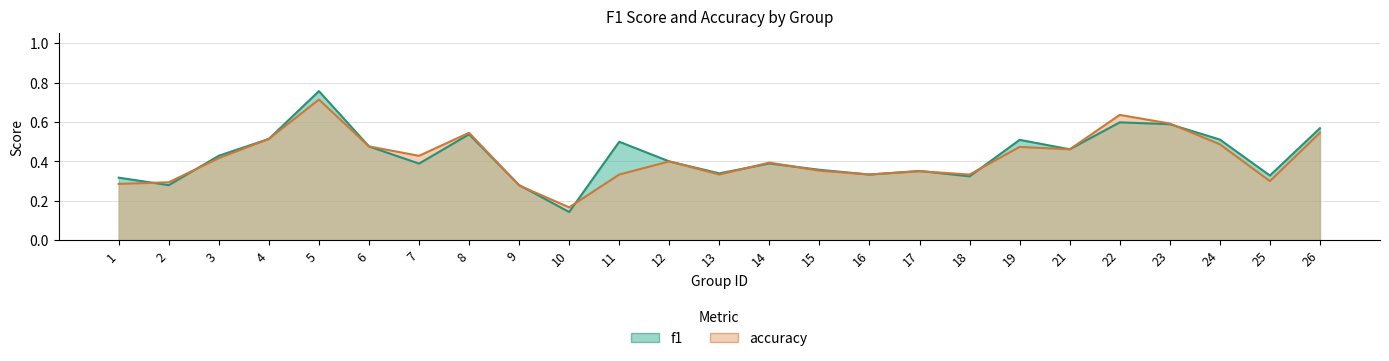

How many lines are shown in the chart?

2